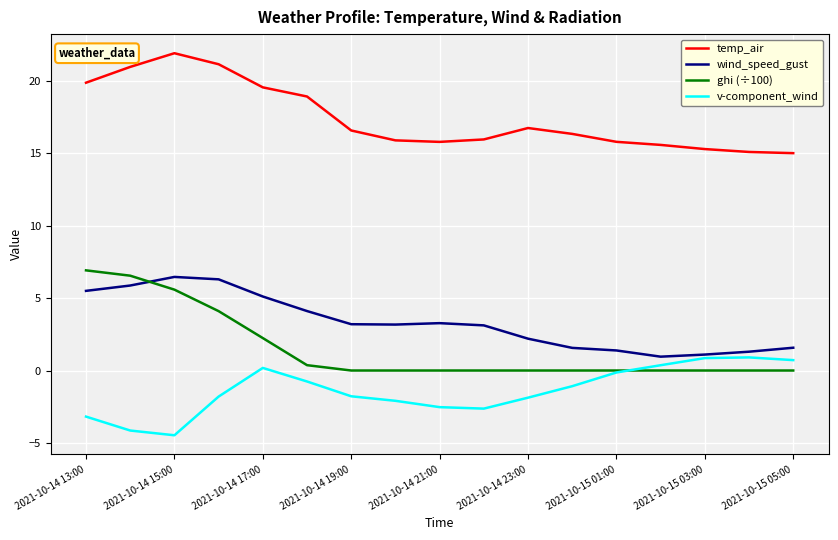

What are all the series names shown in the legend?

temp_air, wind_speed_gust, ghi (÷100), v-component_wind